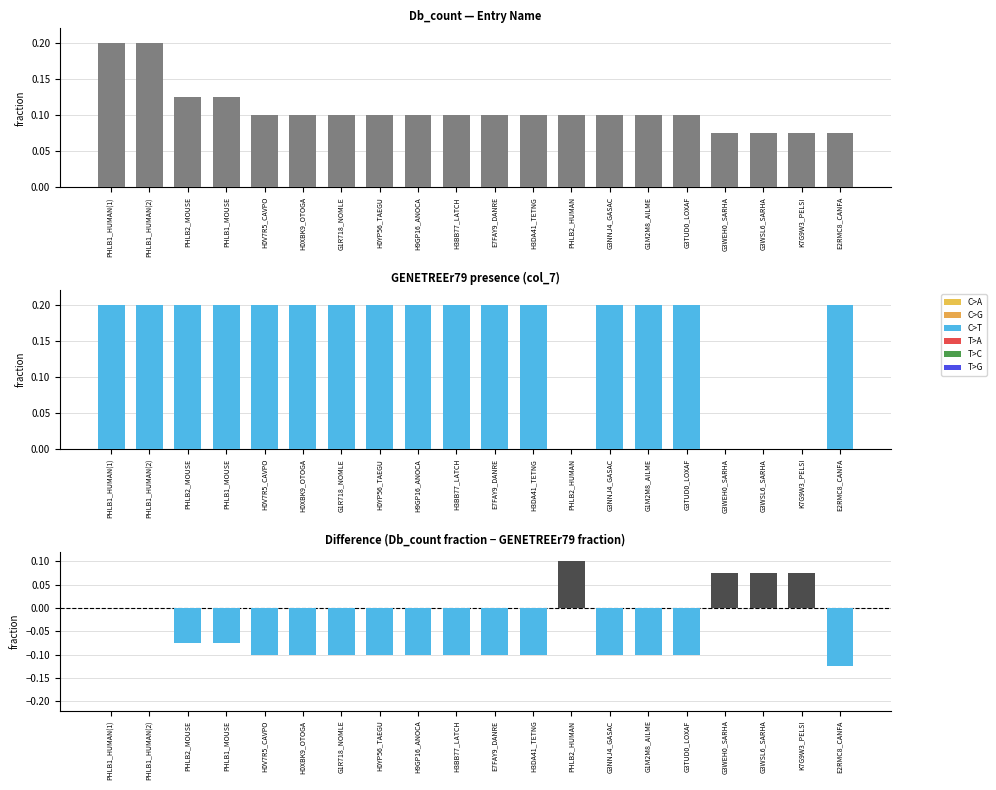

List the labels in order of Db_count value, smallest first.

G3WEH0_SARHA, G3WSL6_SARHA, K7G9W3_PELSI, E2RMC8_CANFA, H0V7R5_CAVPO, H0XBK9_OTOGA, G1R718_NOMLE, H0YP56_TAEGU, H9GP16_ANOCA, H3BB77_LATCH, E7FAY9_DANRE, H3DA41_TETNG, PHLB2_HUMAN, G3NNJ4_GASAC, G1M2M8_AILME, G3TUD0_LOXAF, PHLB2_MOUSE, PHLB1_MOUSE, PHLB1_HUMAN(1), PHLB1_HUMAN(2)